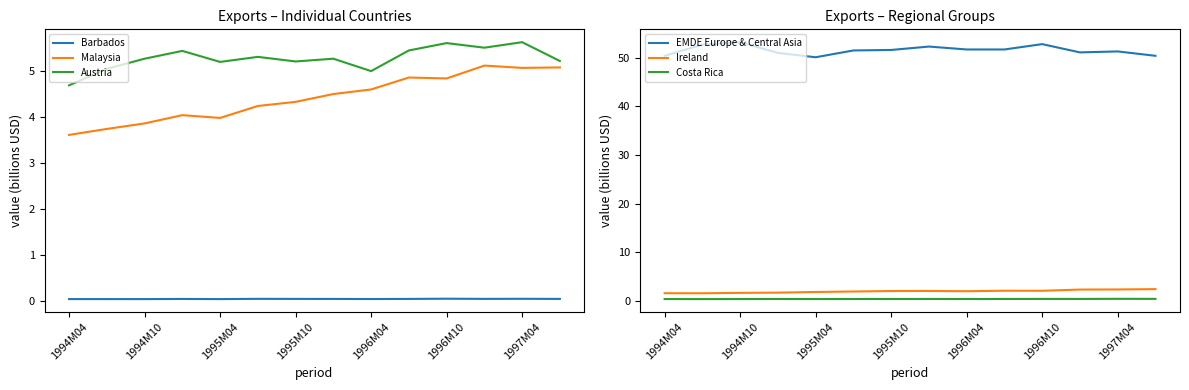

Reading left to right, what are all the values shown in this chart?

Barbados: 0.0	0.0	0.0	0.0	0.0	0.0	0.0	0.0	0.0	0.0	0.0	0.0	0.0	0.0
Malaysia: 3.6	3.7	3.9	4.0	4.0	4.2	4.3	4.5	4.6	4.9	4.8	5.1	5.1	5.1
Austria: 4.7	5.0	5.3	5.4	5.2	5.3	5.2	5.3	5.0	5.5	5.6	5.5	5.6	5.2
EMDE Europe & Central Asia: 50.4	52.7	53.2	51.0	50.1	51.5	51.6	52.3	51.7	51.7	52.8	51.1	51.3	50.4
Ireland: 1.6	1.6	1.7	1.7	1.9	1.9	2.0	2.1	2.0	2.1	2.1	2.4	2.4	2.4
Costa Rica: 0.4	0.4	0.4	0.4	0.4	0.4	0.4	0.4	0.4	0.4	0.4	0.4	0.4	0.4